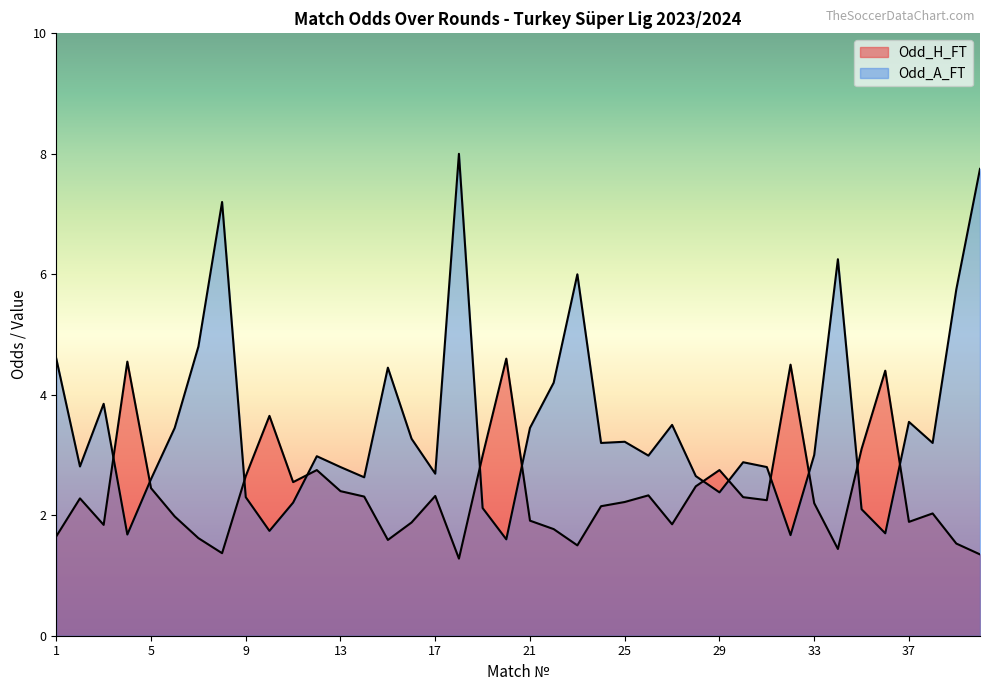

Where do Odd_H_FT and Odd_A_FT first cross each other?

3 and 4